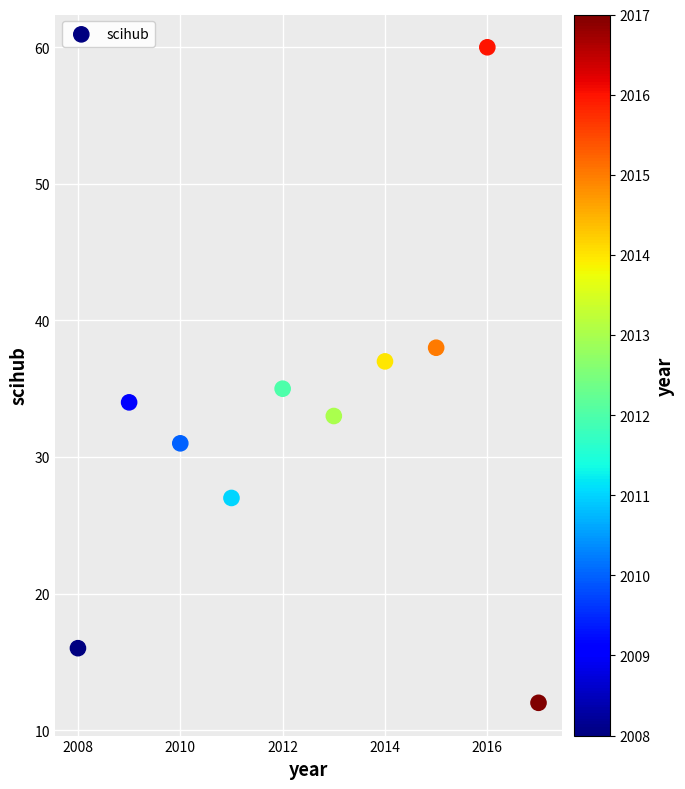

What is the average Y value?

32